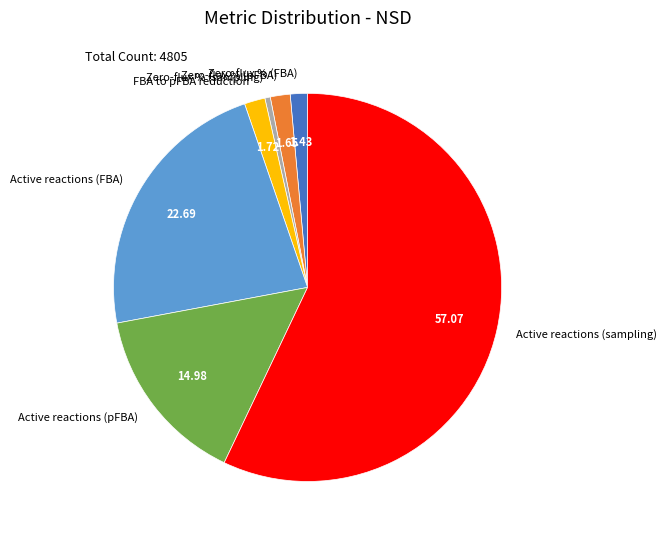

Is the sum of Active reactions (FBA) and Zero-flux % (sampling) greater than half?

No